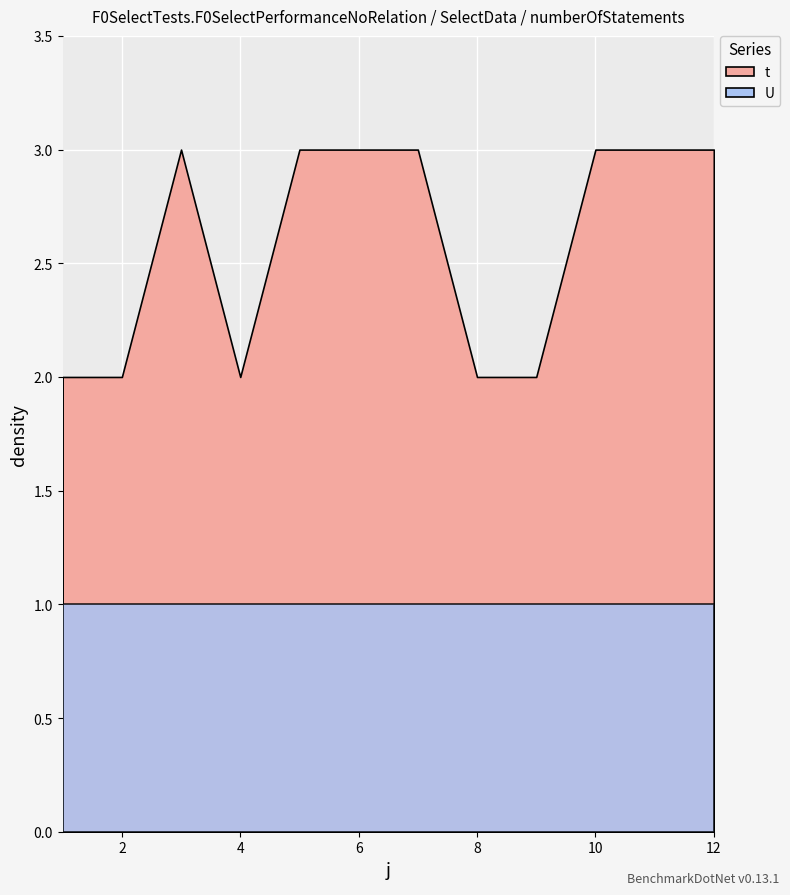

List the labels in order of U value, smallest first.

1, 2, 3, 4, 5, 6, 7, 8, 9, 10, 11, 12